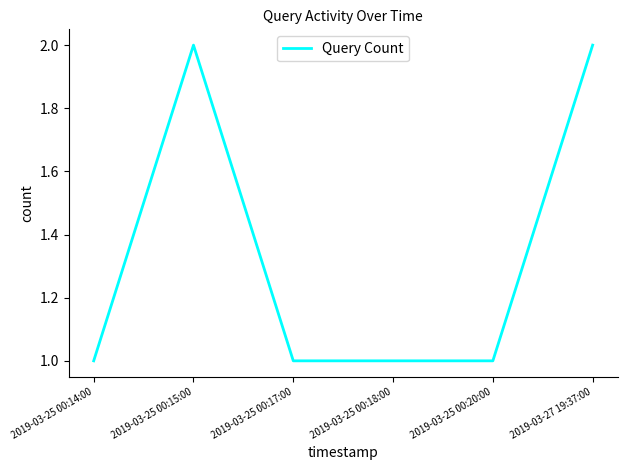

What is the approximate value at 2019-03-25 00:14:00?

1